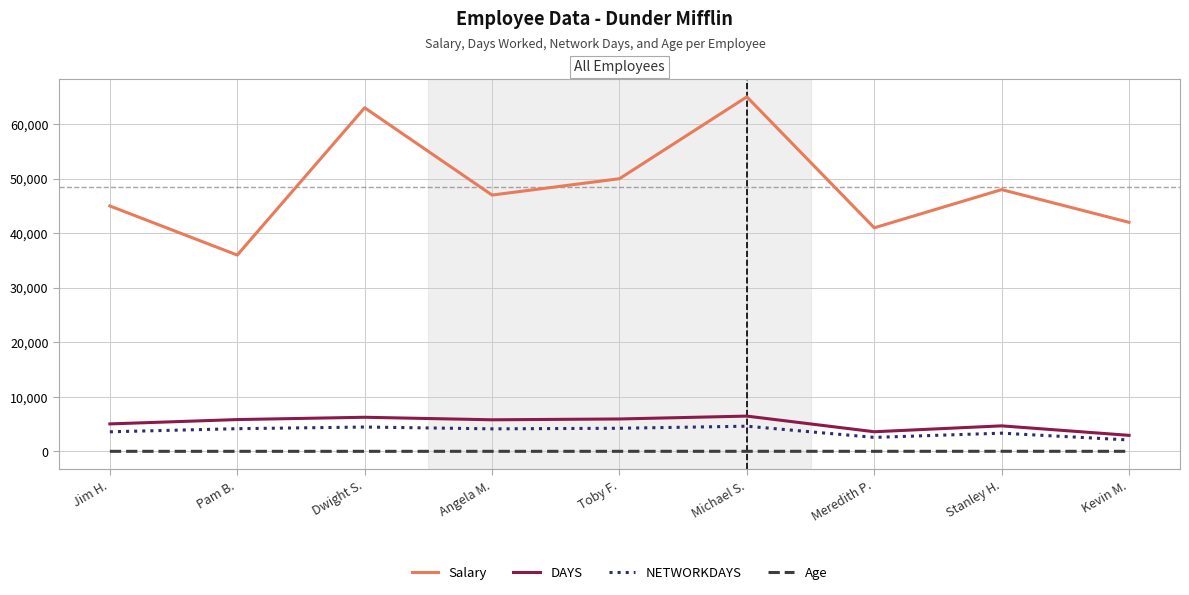

At how many categories does at least one series exceed 11354?

9